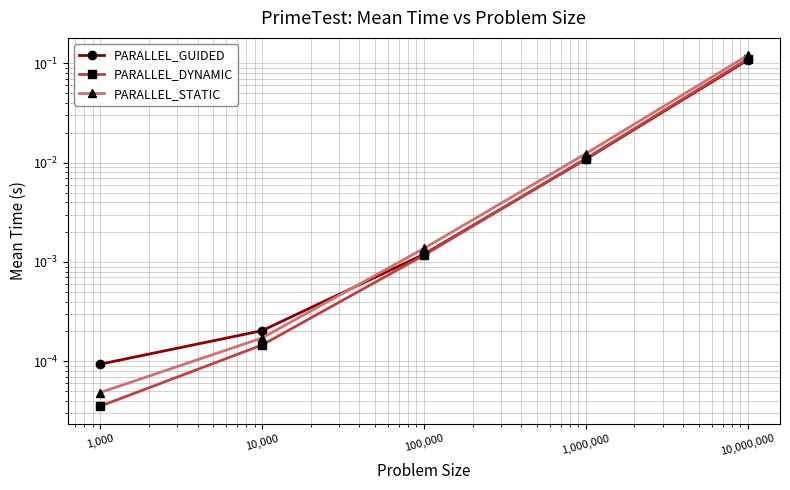

What is the difference between the PARALLEL_GUIDED values at 10,000,000 and 100,000?

0.1